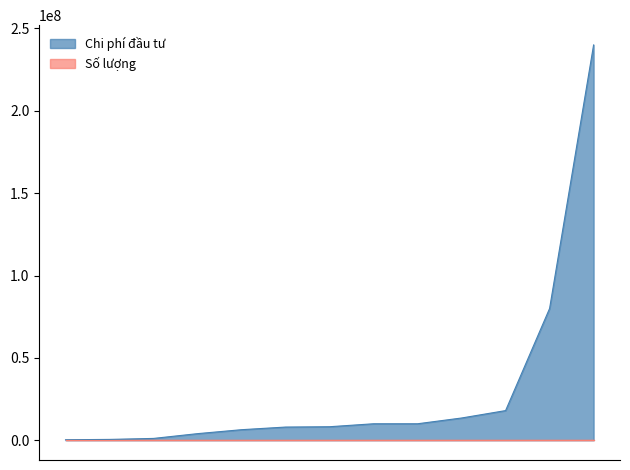

How many data points does each series have?

13